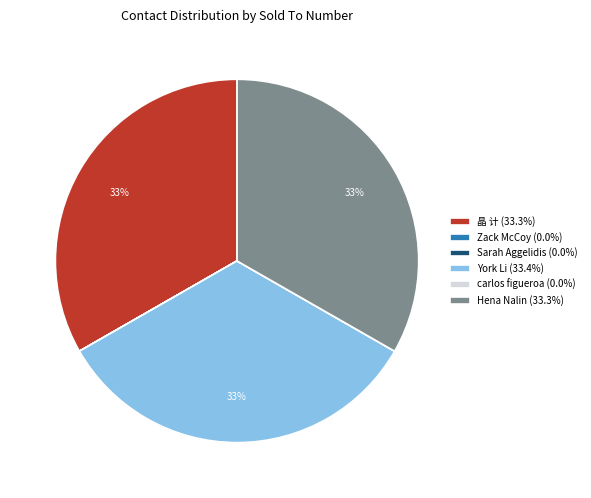

Is the sum of Hena Nalin (33.3%) and 晶 计 (33.3%) greater than half?

Yes